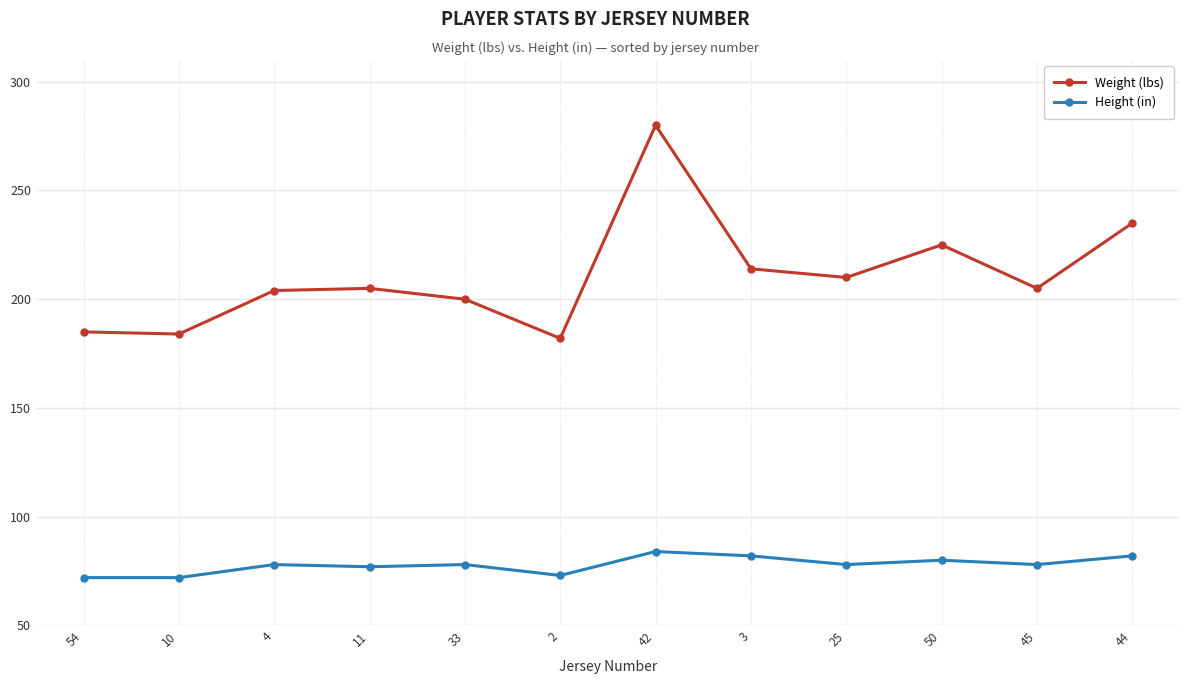

List the series in order of their peak value, highest first.

Weight (lbs), Height (in)